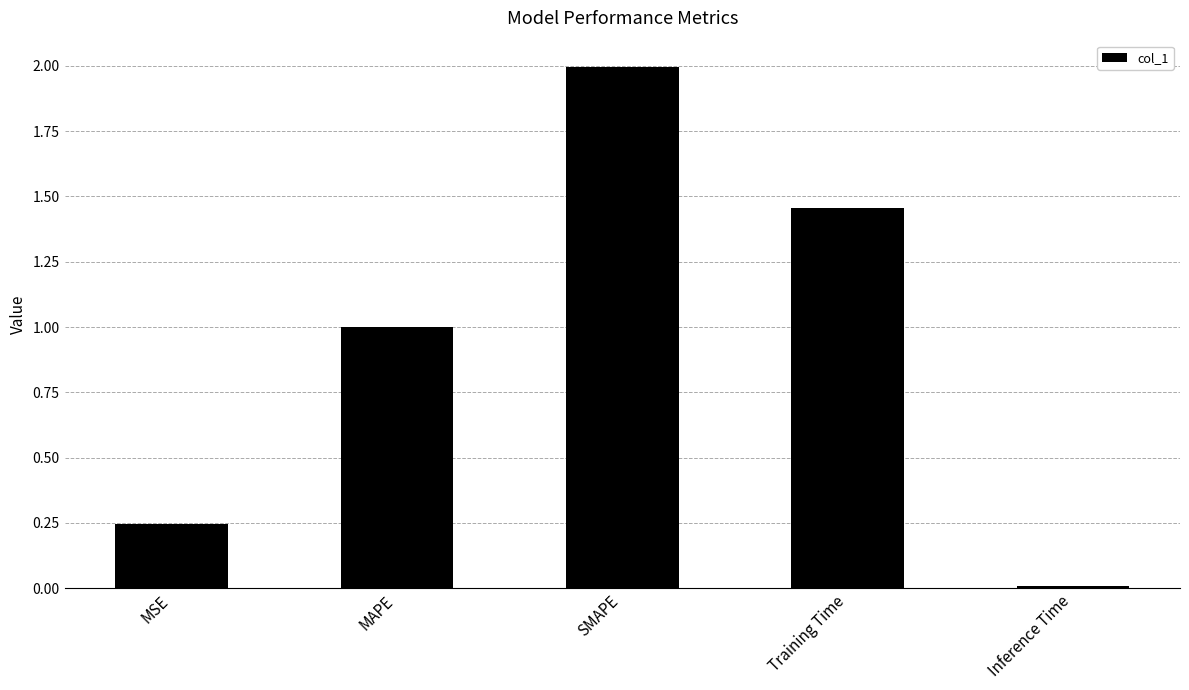

What is the sum of all values?

4.7